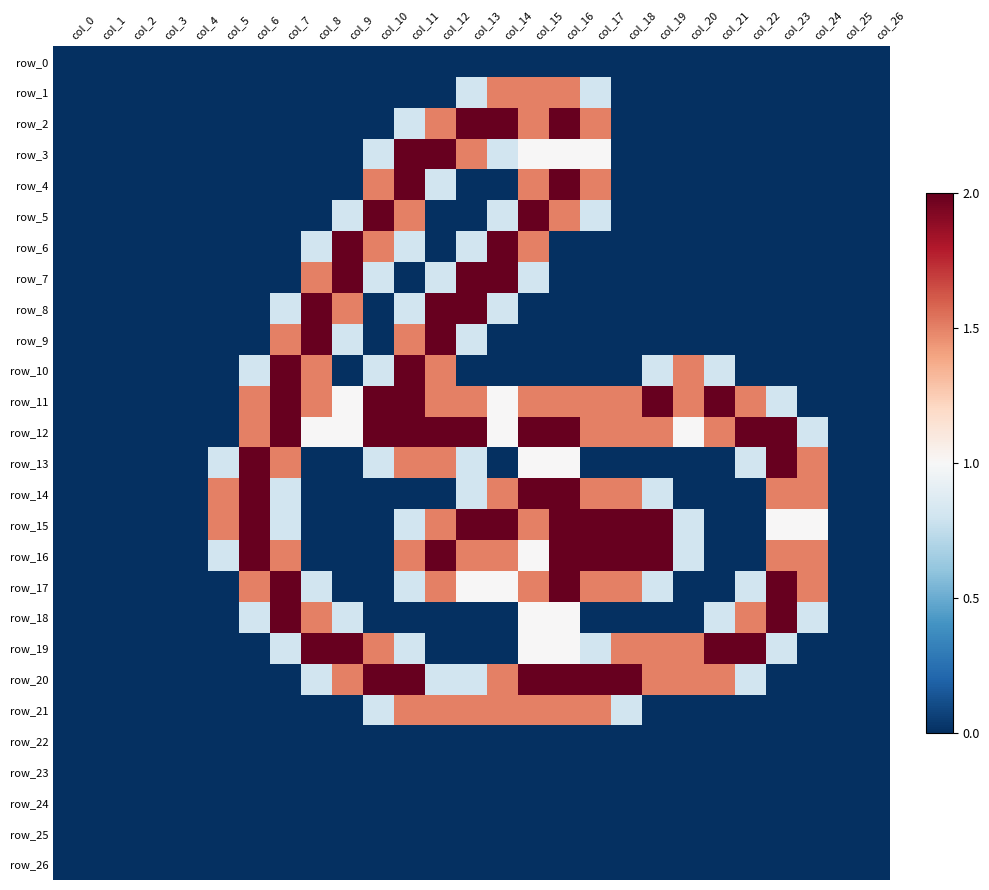

Rank the series by their maximum value, from lowest to highest.

row_0, row_22, row_23, row_24, row_25, row_26, row_1, row_21, row_2, row_3, row_4, row_5, row_6, row_7, row_8, row_9, row_10, row_11, row_12, row_13, row_14, row_15, row_16, row_17, row_18, row_19, row_20